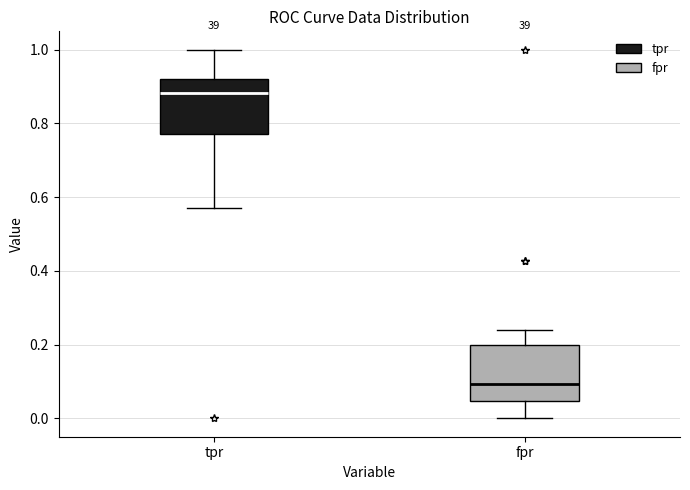

Which box's median line is the lowest?

fpr